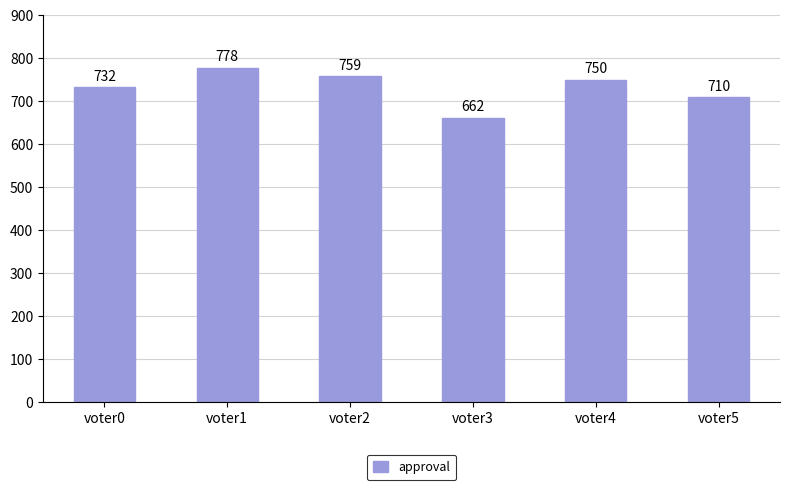

What is the value of the 2nd bar from the left?

778